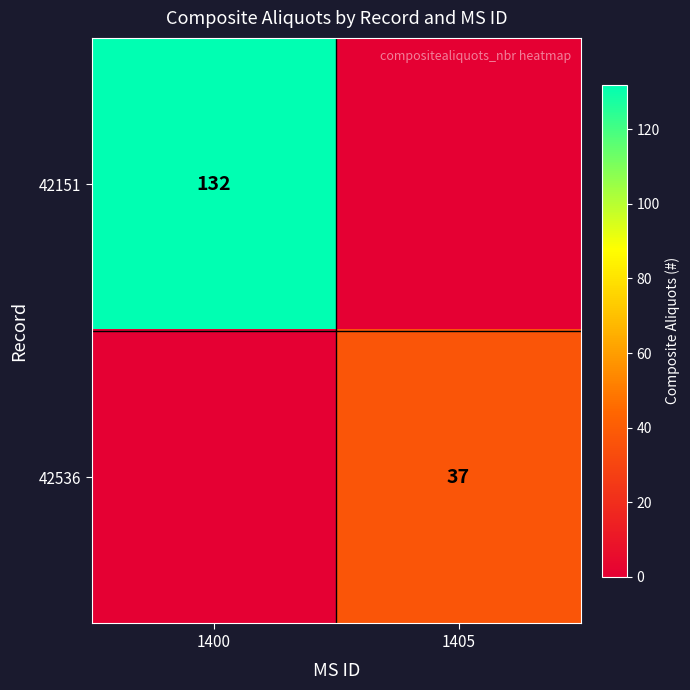

Is it true that 42151 equals 132 at 1400?

True